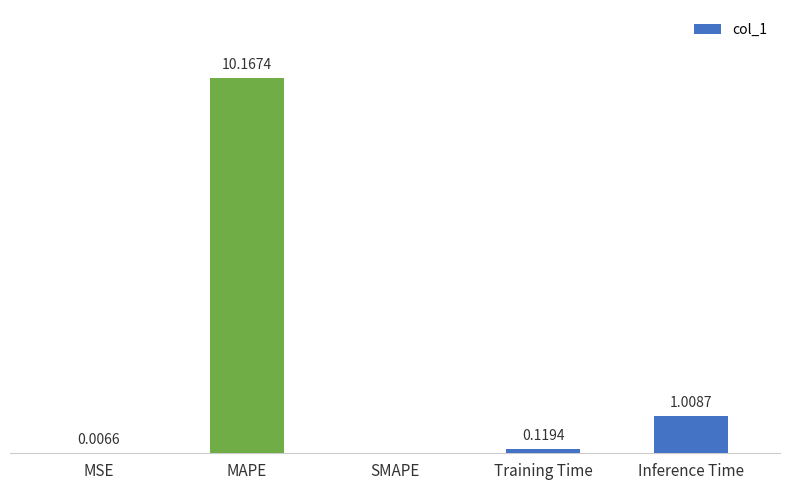

Between Training Time and Inference Time, which is larger?

Inference Time